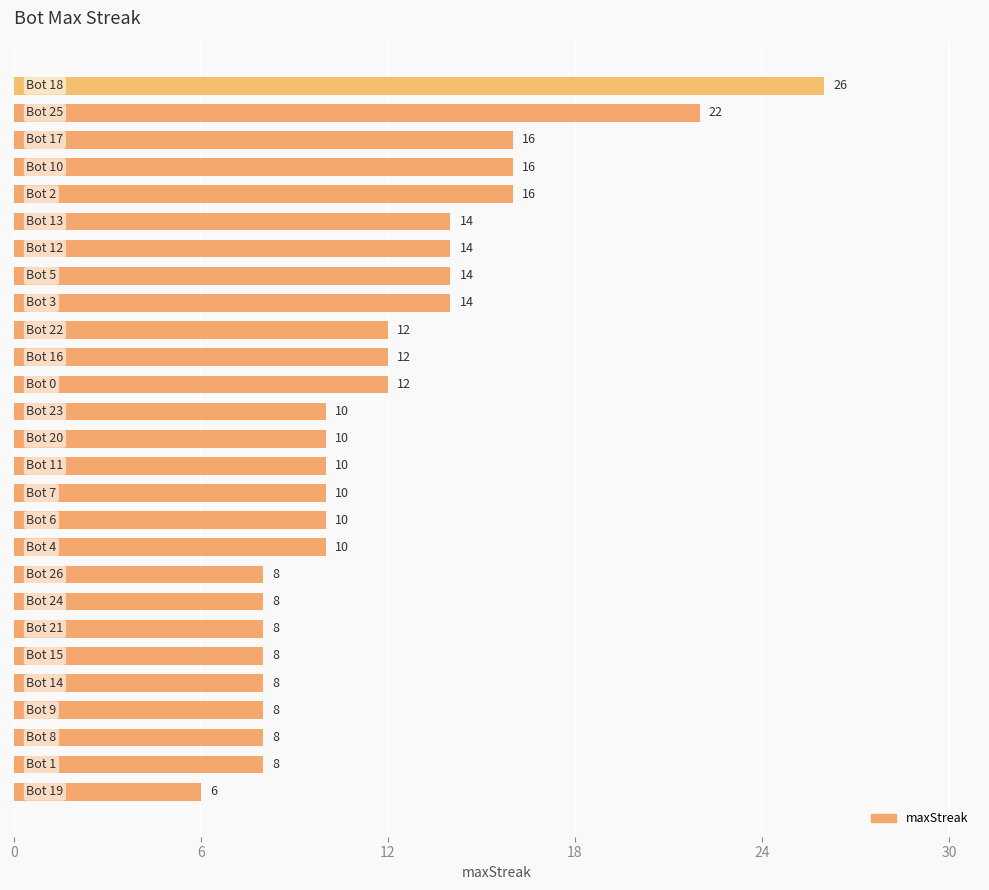

Reading bottom to top, list all the values displayed in this chart.

6	8	8	8	8	8	8	8	8	10	10	10	10	10	10	12	12	12	14	14	14	14	16	16	16	22	26